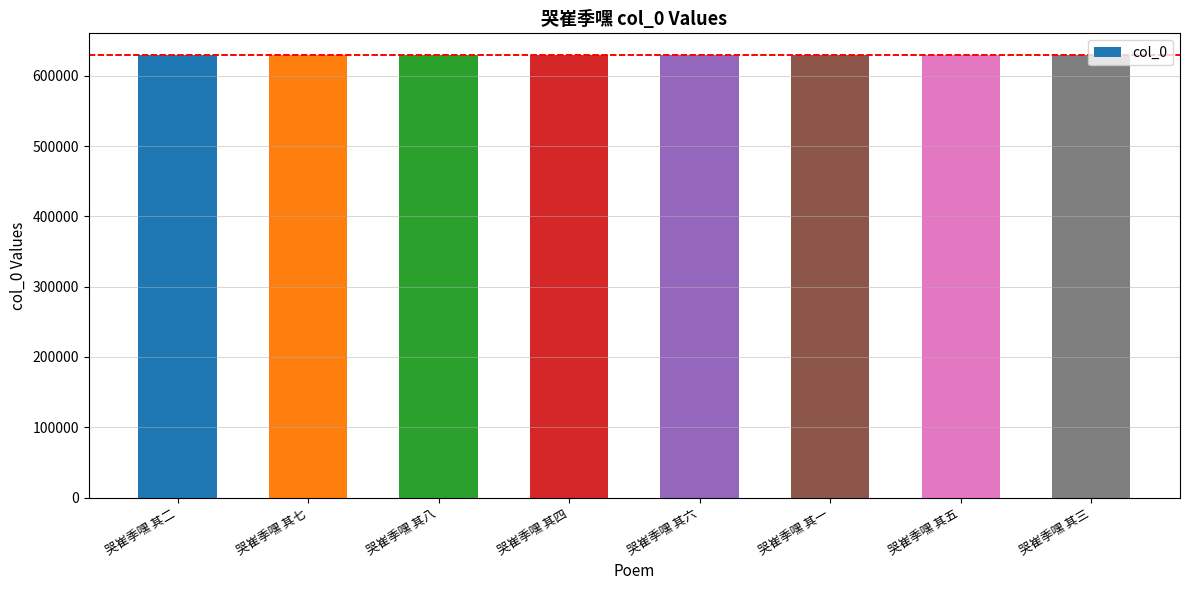

What is the label of the 8th bar from the left?

哭崔季嘿 其三